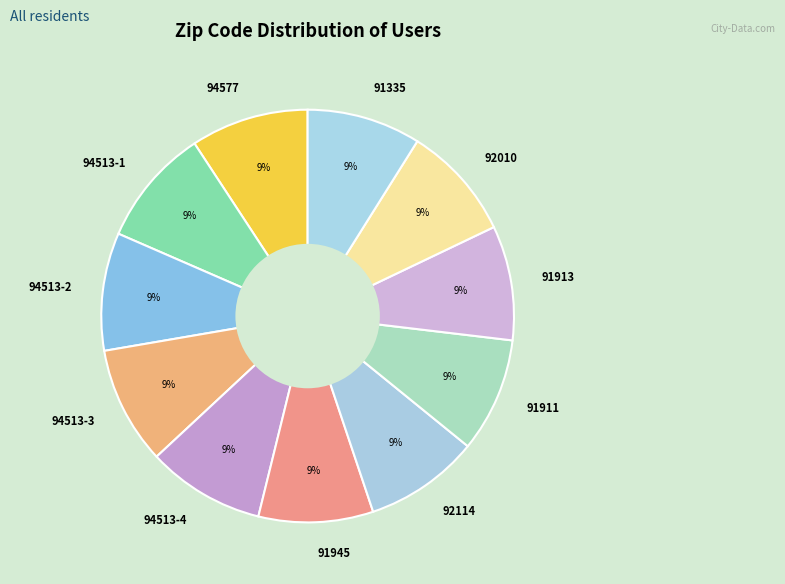

Approximately how many times larger is the value at 94513-4 compared to 94513-2?

1.0